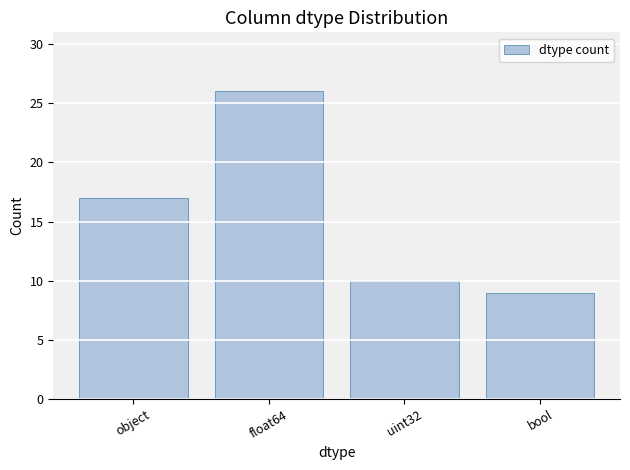

What value does the data have at float64?

26